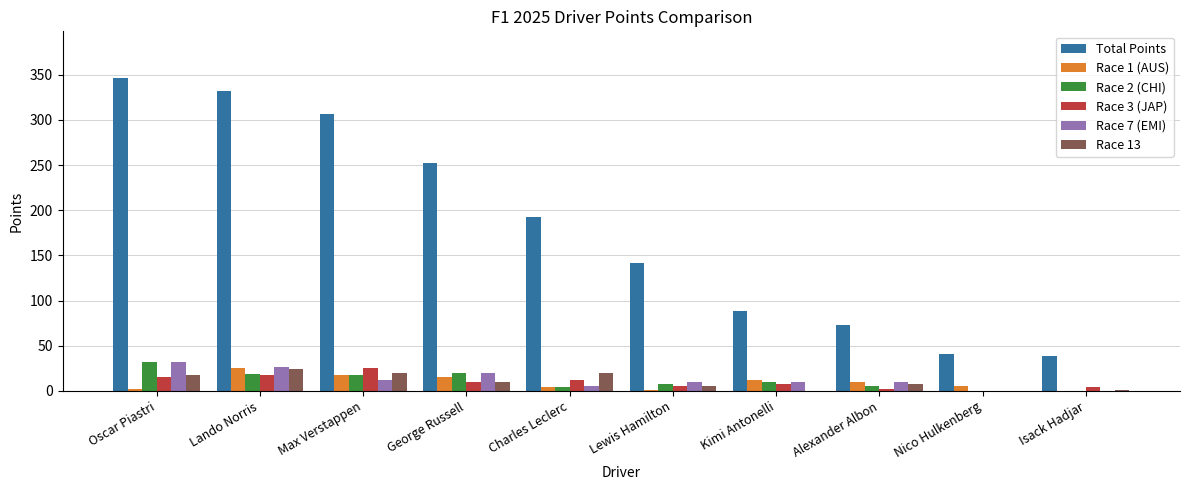

Between Lando Norris and Nico Hulkenberg, which series saw the biggest shift?

Total Points